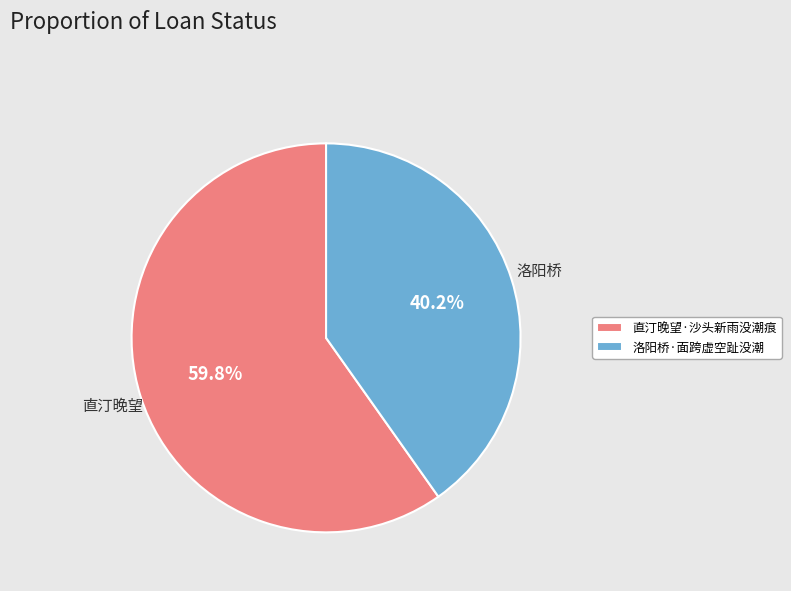

To the nearest percent, what is the average slice percentage?

50%